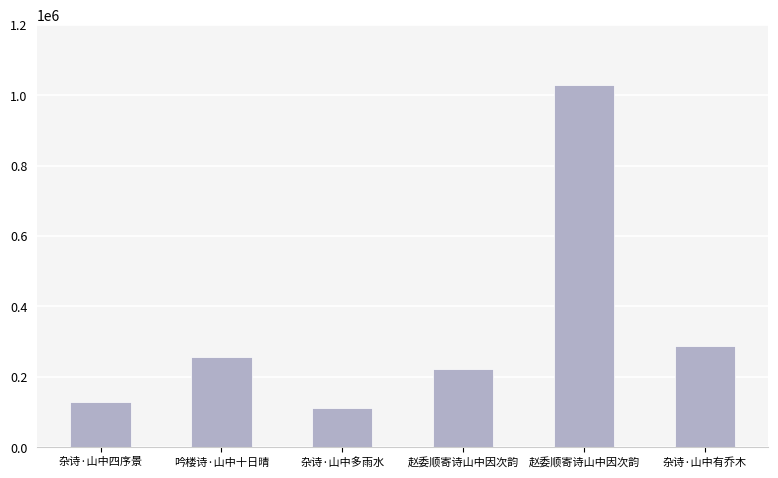

Reading left to right, list all the values displayed in this chart.

杂诗·山中四序景=127301	吟楼诗·山中十日晴=255116	杂诗·山中多雨水=112165	赵委顺寄诗山中因次韵=222959	赵委顺寄诗山中因次韵=1028473	杂诗·山中有乔木=288286